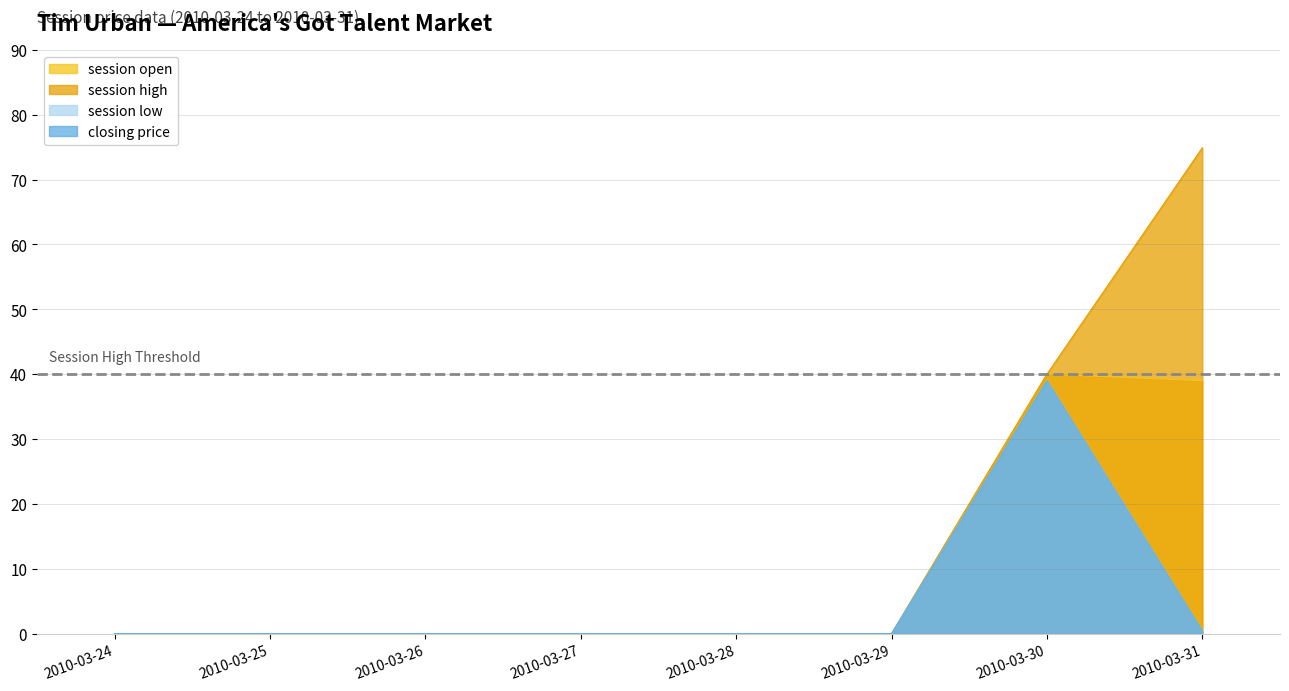

At which label does session high reach its peak?

2010-03-31